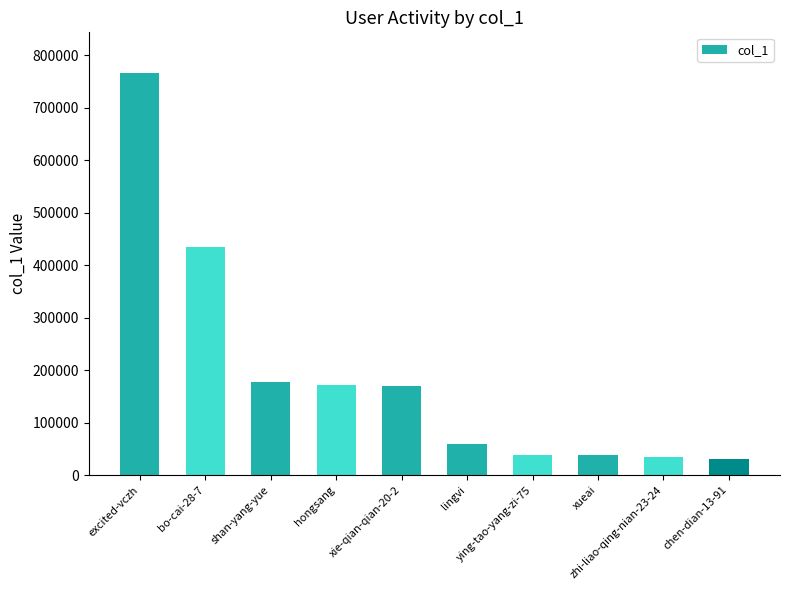

At which label does the data first exceed 170037?

excited-vczh